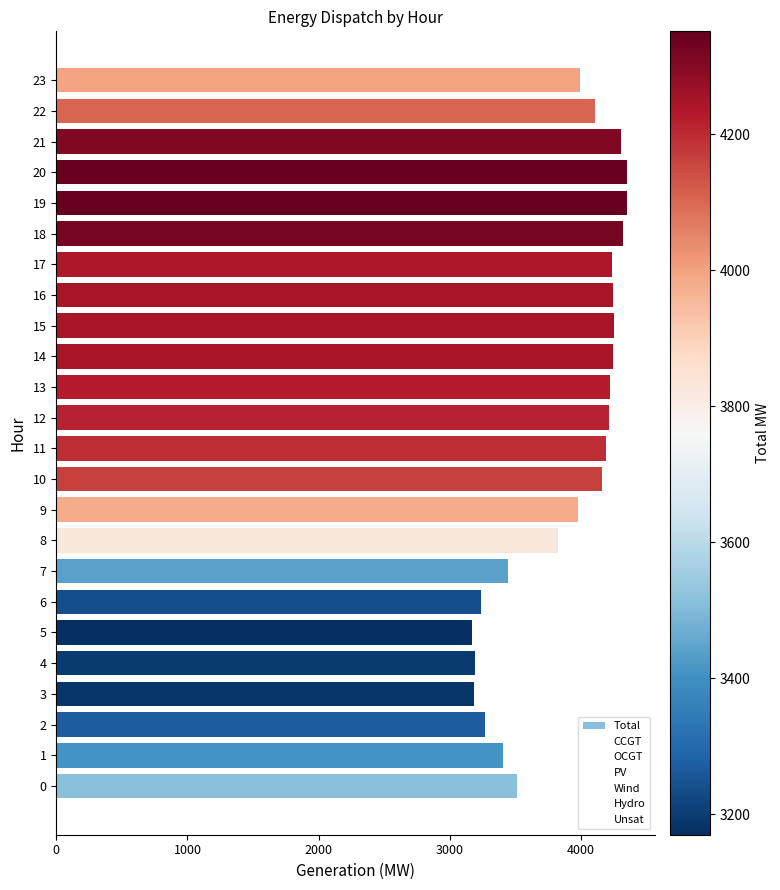

The value at 23 is 6368. True or false?

False